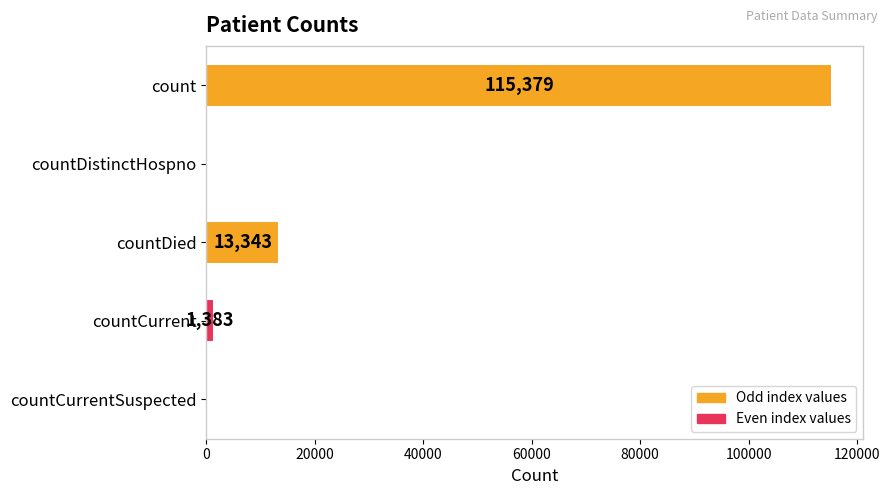

What is the sum of the values at countCurrent and countDistinctHospno?

1383